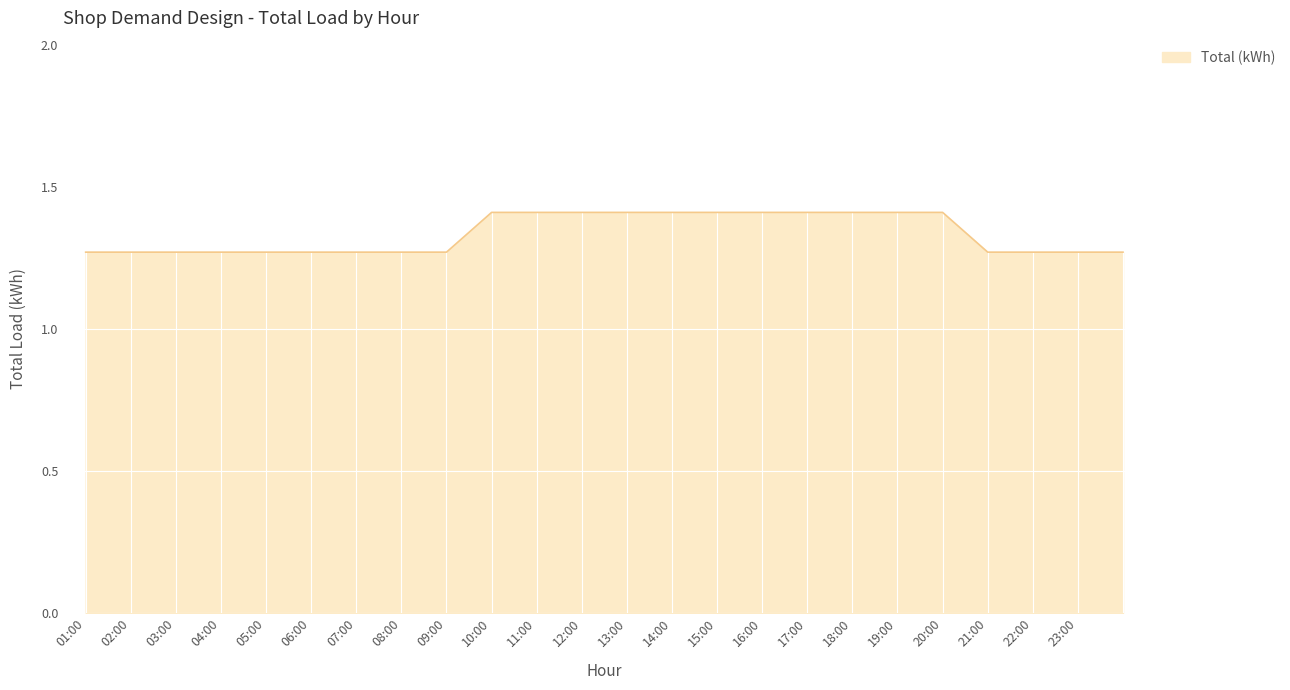

What is the greatest value displayed?

1.4